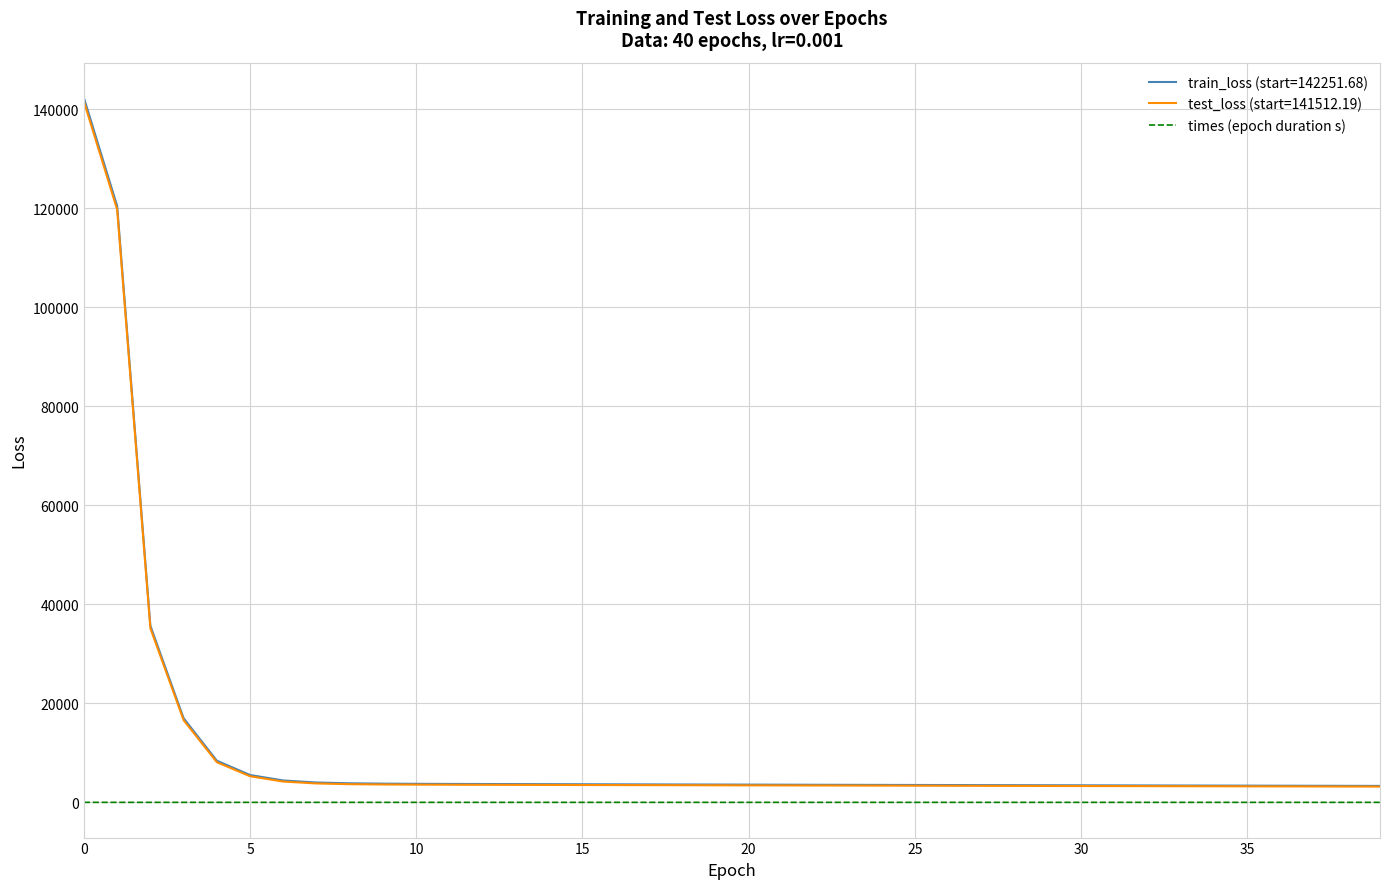

Does the chart have visible grid lines?

Yes